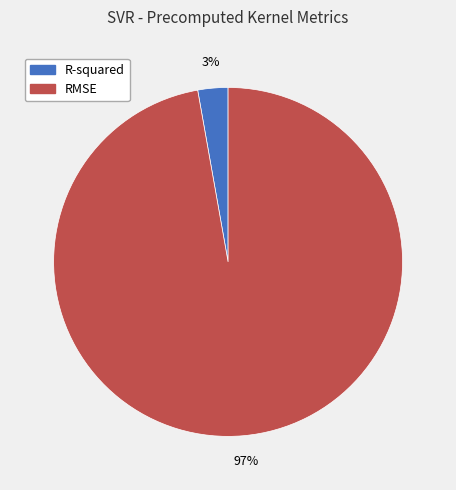

To the nearest percent, what is the average slice percentage?

50%